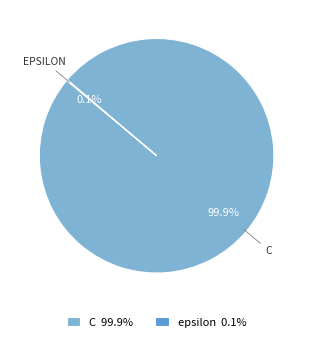

What portion of the pie excludes C 99.9%?

0.1%